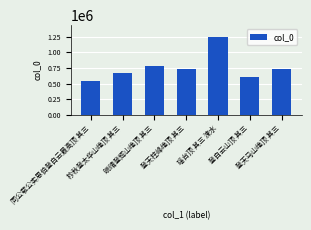

The value at 登天马山绝顶 其三 is 306480. True or false?

False